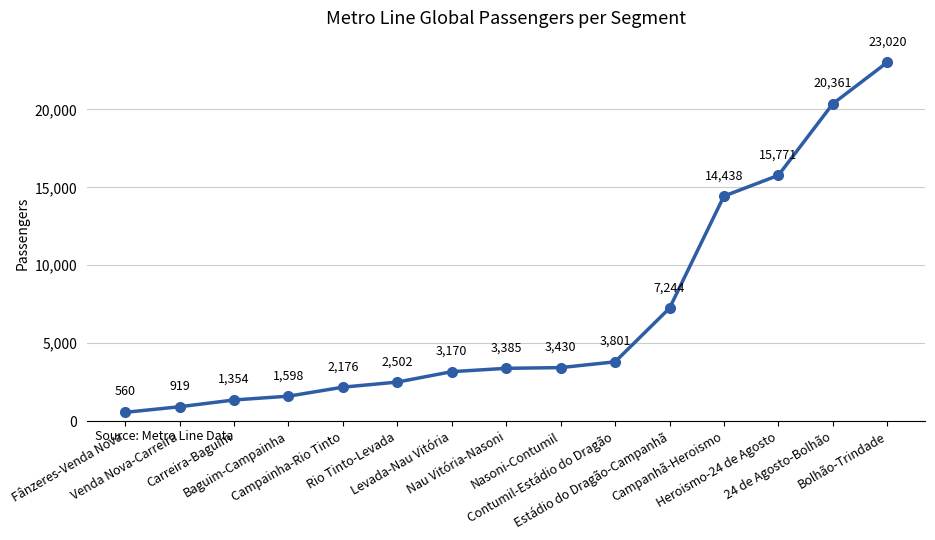

The chart shows a value of 3510.0 at Campainha-Rio Tinto. True or false?

False